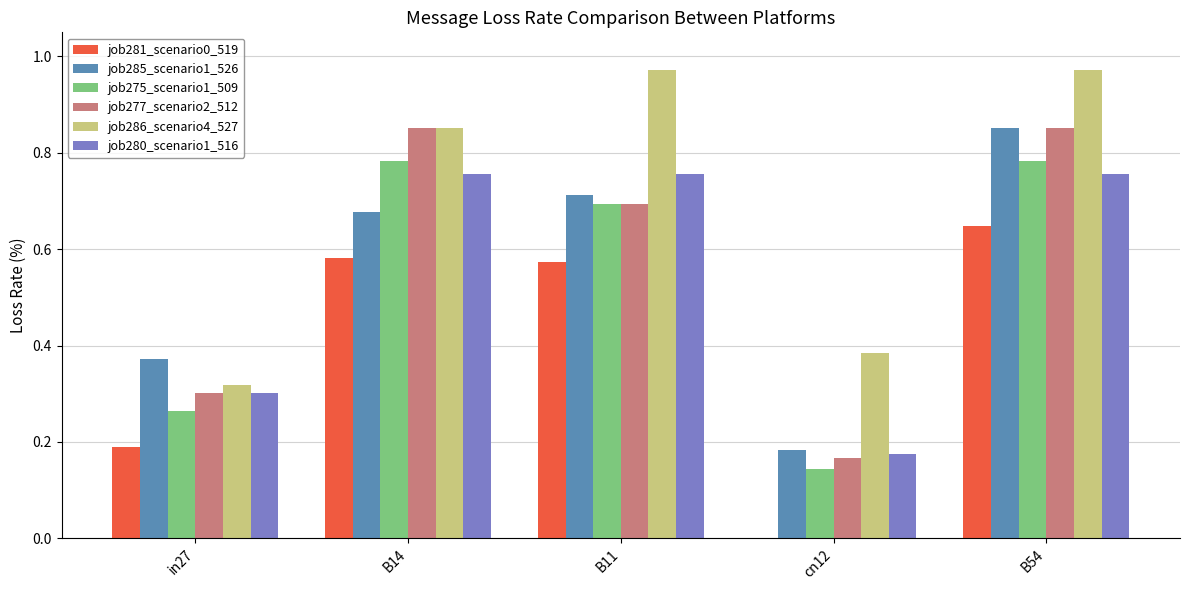

Which series changed the most between in27 and cn12?

job281_scenario0_519